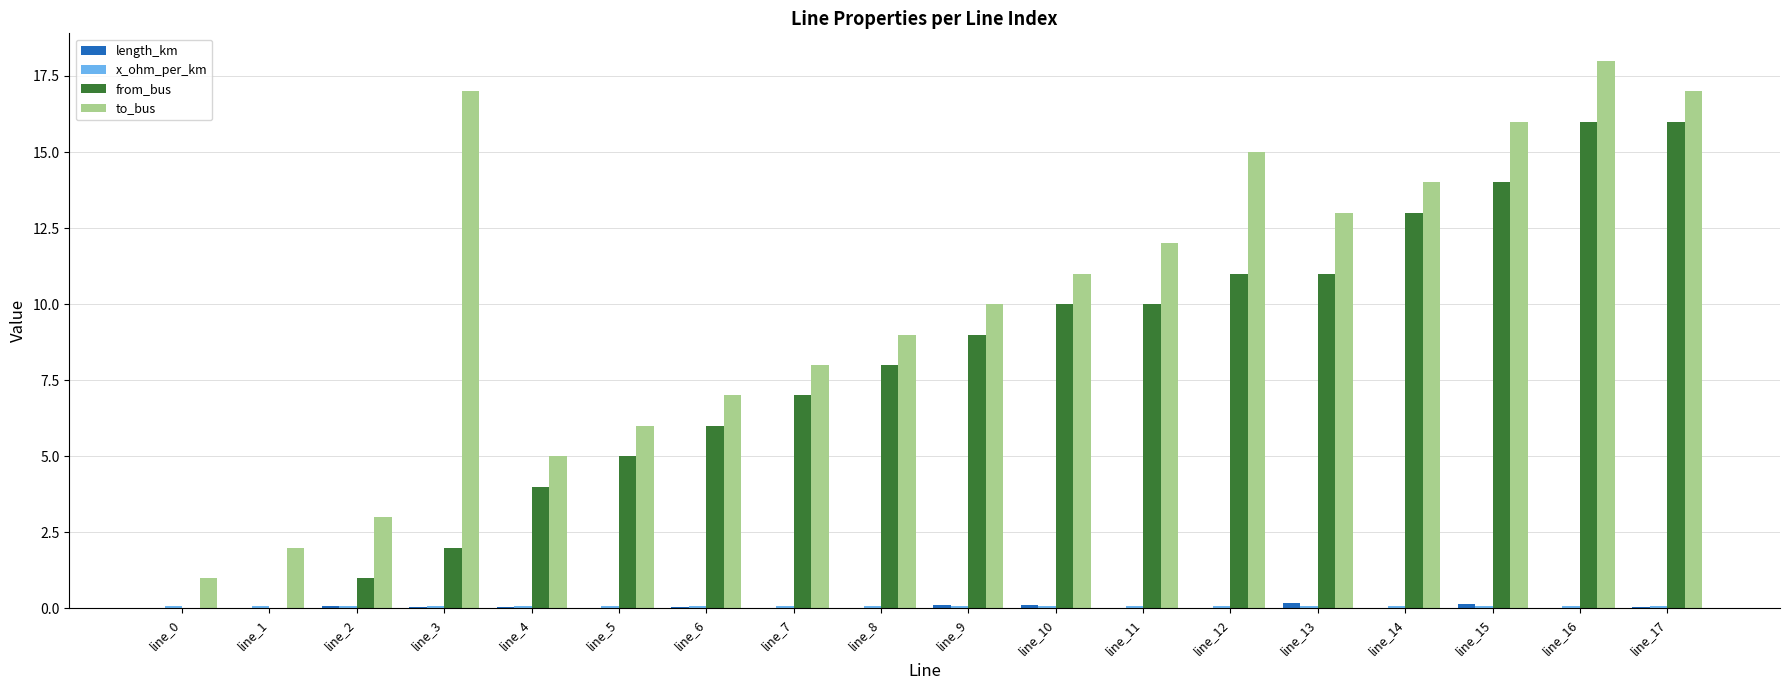

What is the sum of the from_bus values at line_0 and line_14?

13.0